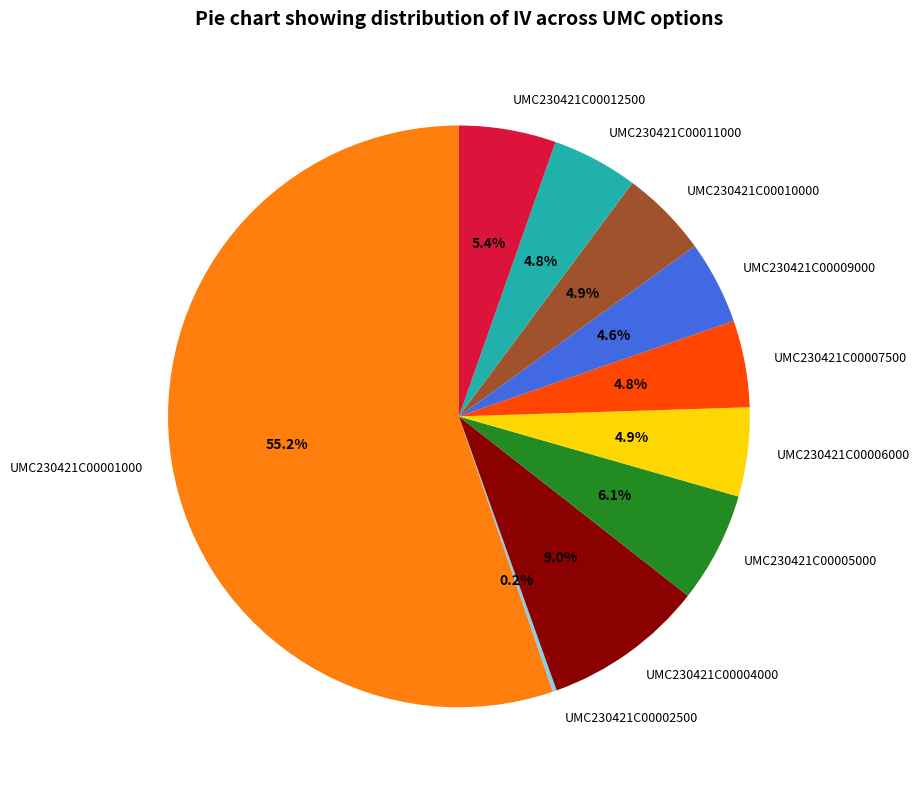

What is the largest slice in the pie chart?

UMC230421C00001000